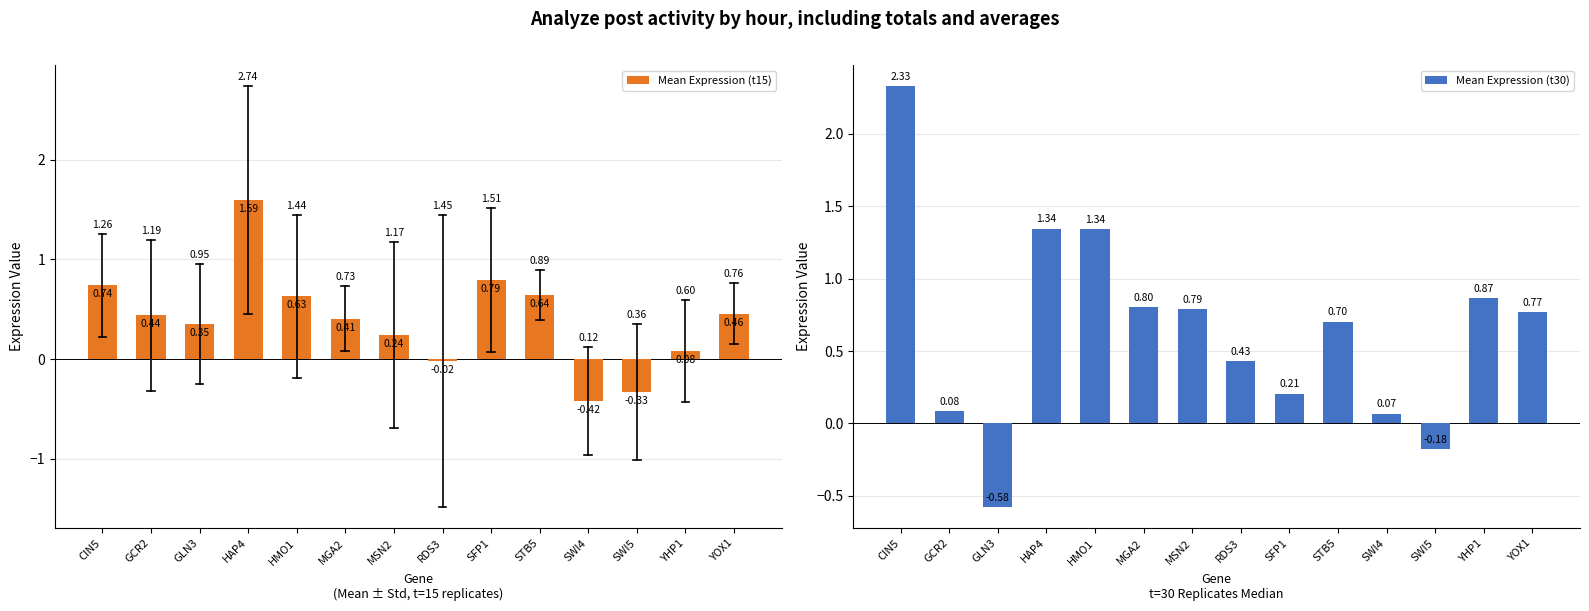

What is the difference between the maximum and second lowest values in the Mean Expression (t15) series?

1.9